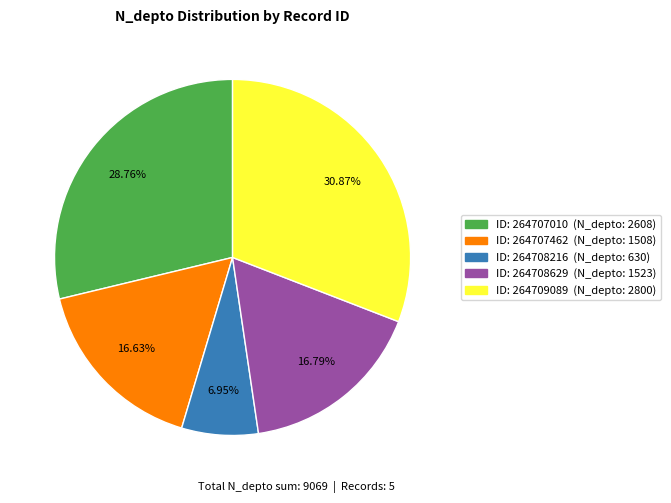

Is there a majority slice in this chart?

No